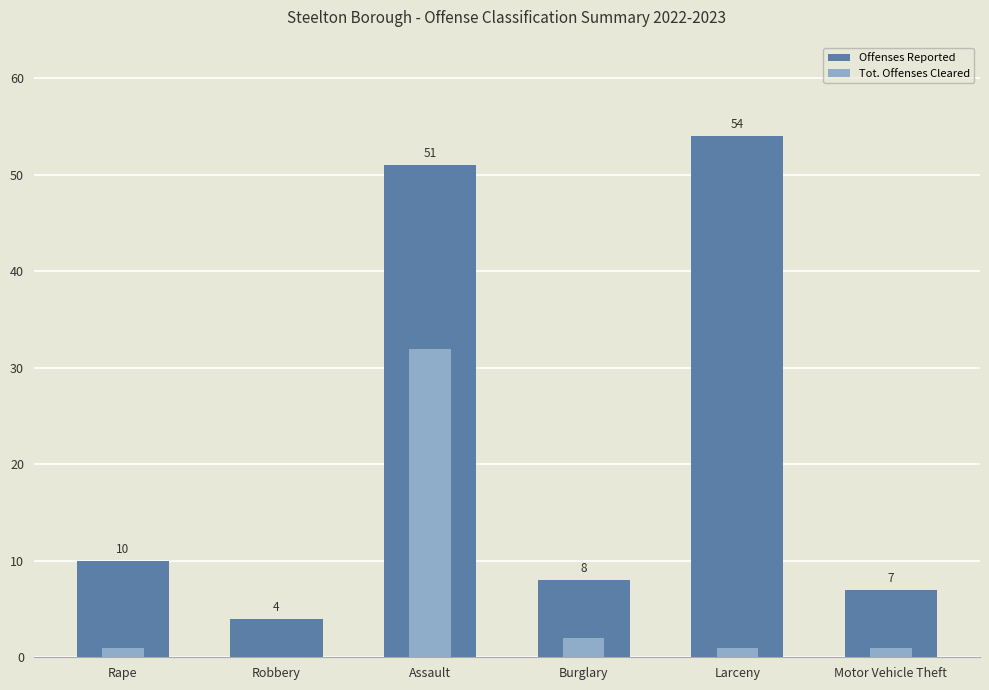

Which series has the largest range (max minus min)?

Offenses Reported